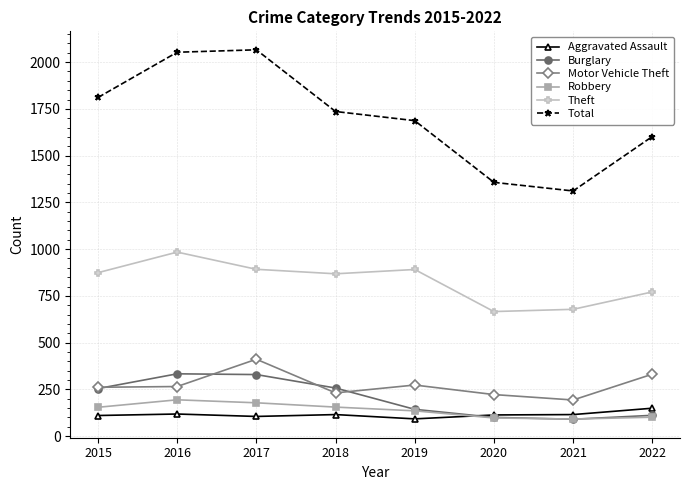

What is the value of the Robbery point at the 3rd from the left?

178